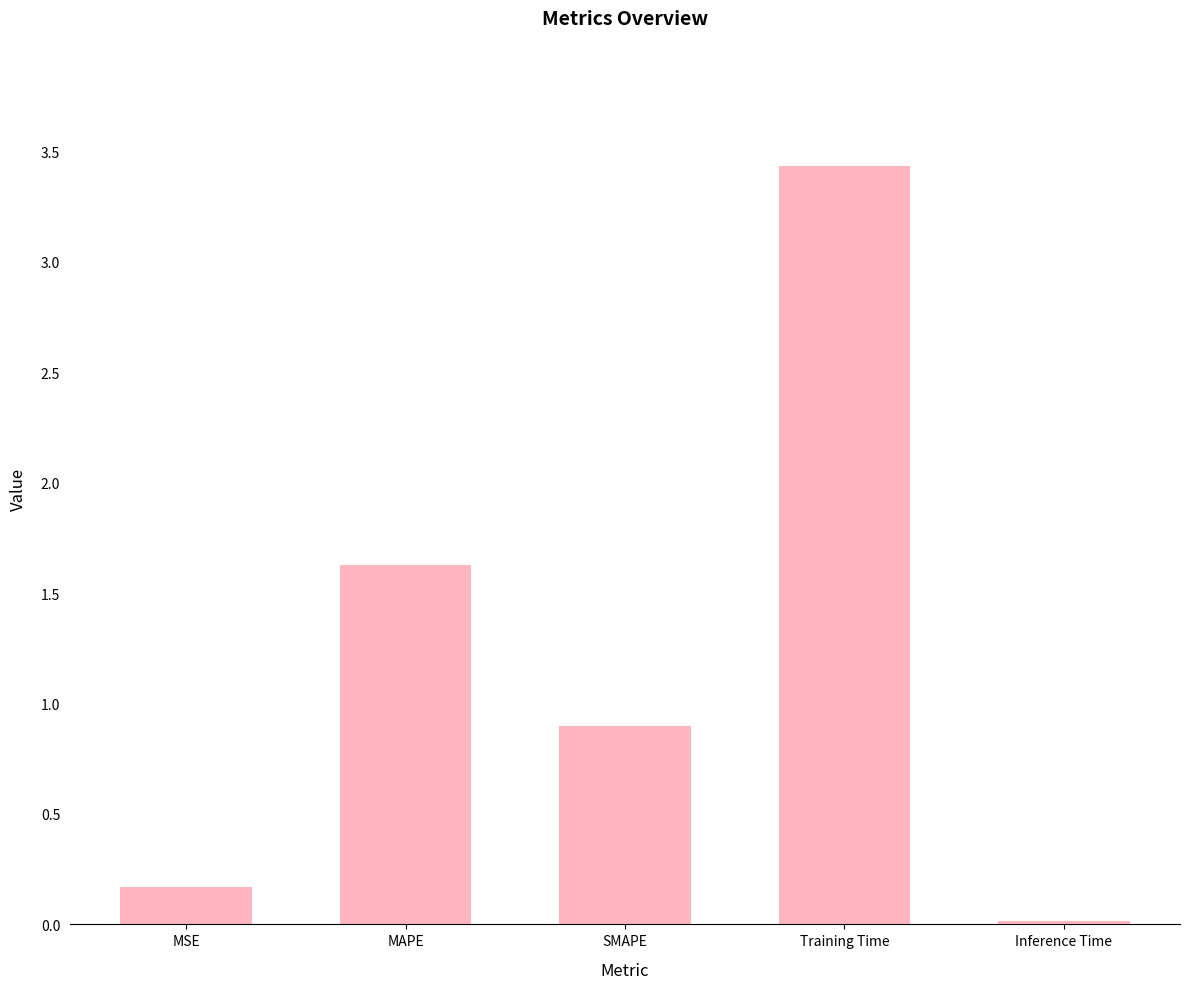

What is the label of the 1st bar from the left?

MSE